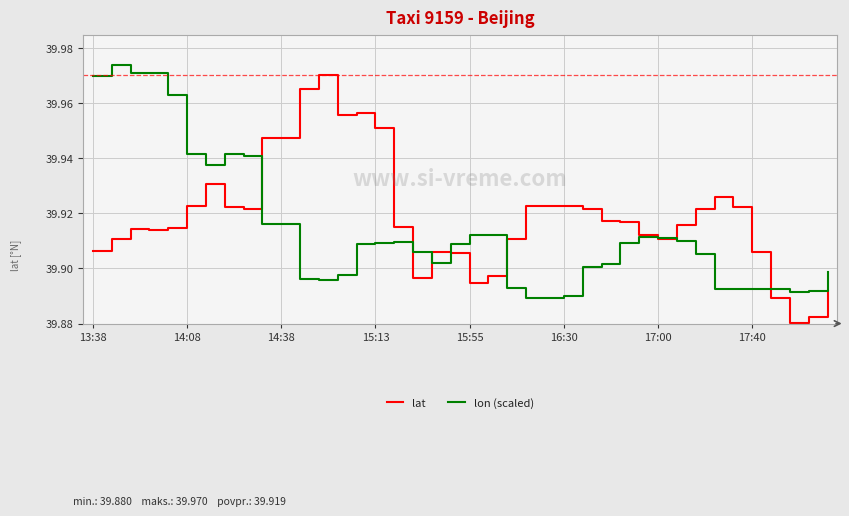

Rank the series by their maximum value, from highest to lowest.

lon (scaled), lat